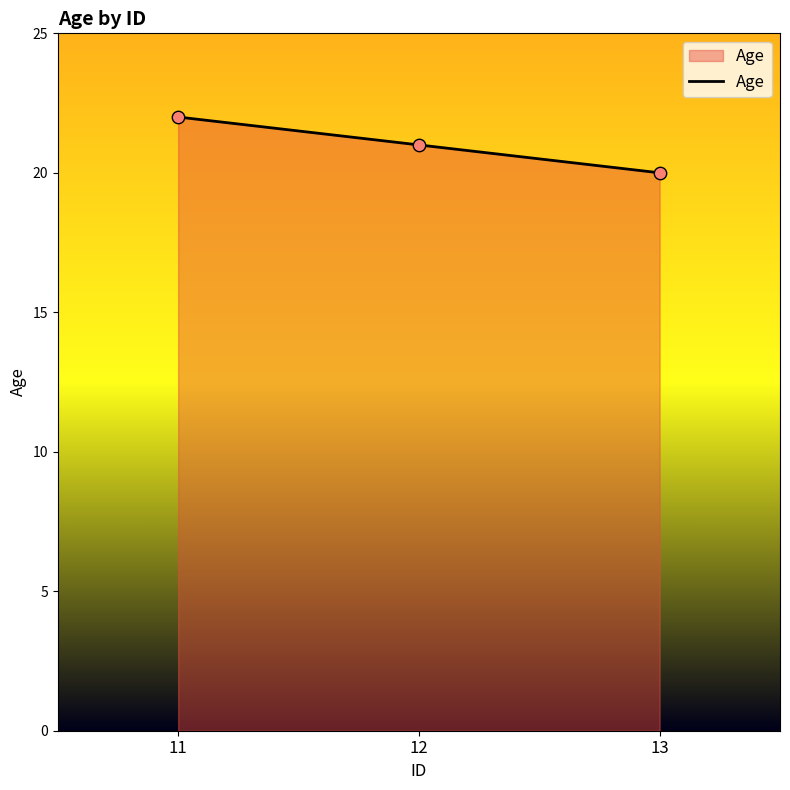

What is the ratio of the value at 13 to the value at 12?

1.0